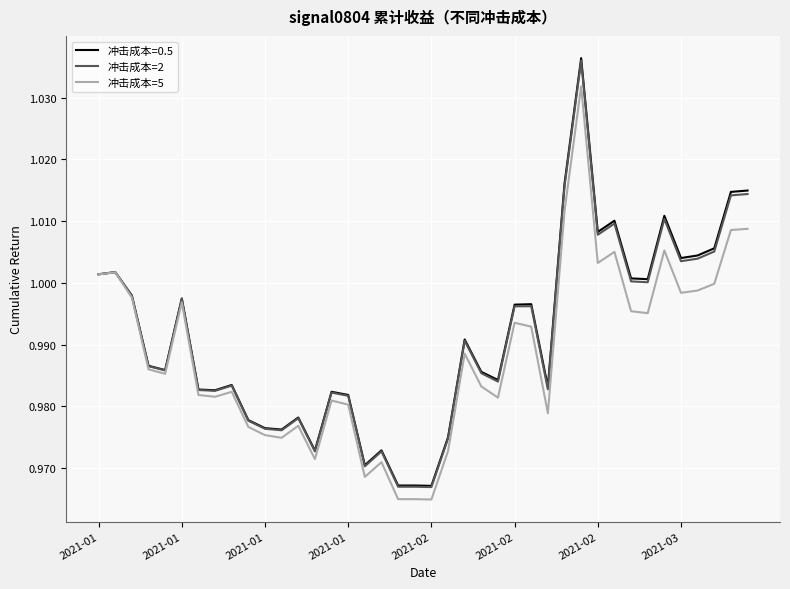

Which series has the widest spread of values?

冲击成本=0.5